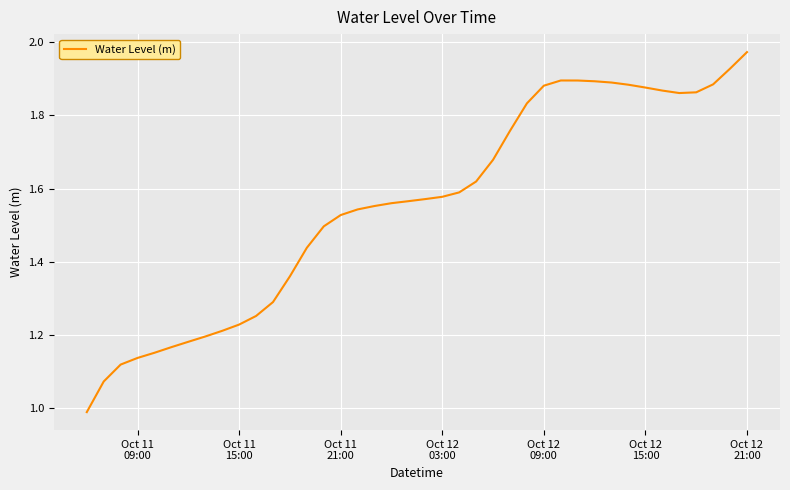

What is the smallest value displayed?

1.0